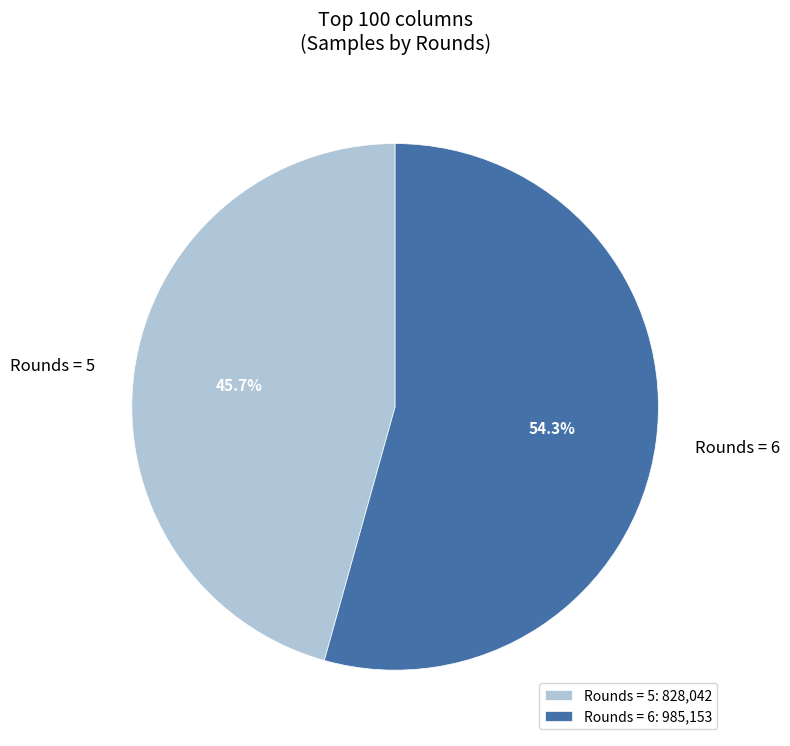

Which has a higher value, Rounds = 5 or Rounds = 6?

Rounds = 6